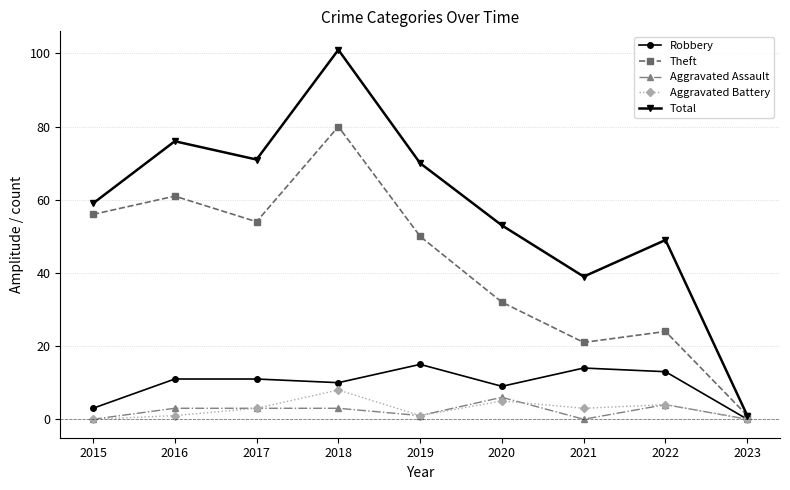

At which category does the chart reach its peak across all series?

2018